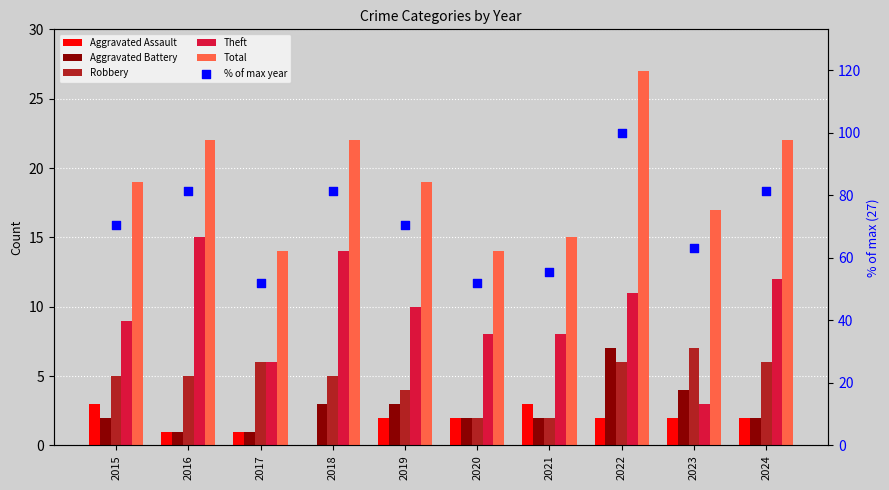

Is the value of % of max year at 2018 greater than the value of Total at 2024?

Yes